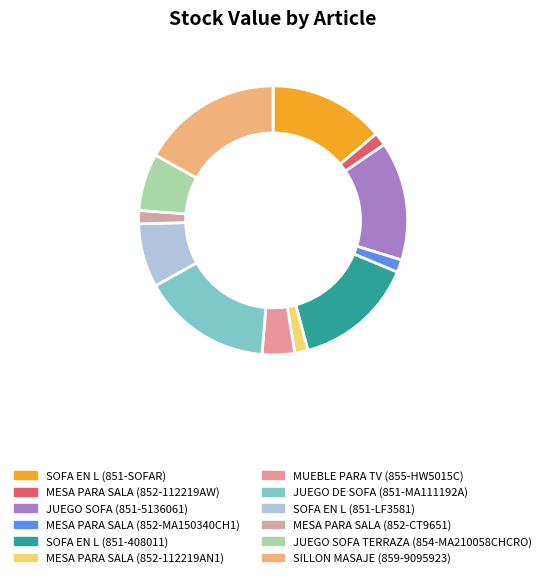

Rank the categories by value from highest to lowest.

SILLON MASAJE (859-9095923), JUEGO DE SOFA (851-MA111192A), SOFA EN L (851-408011), JUEGO SOFA (851-5136061), SOFA EN L (851-SOFAR), SOFA EN L (851-LF3581), JUEGO SOFA TERRAZA (854-MA210058CHCRO), MUEBLE PARA TV (855-HW5015C), MESA PARA SALA (852-112219AW), MESA PARA SALA (852-112219AN1), MESA PARA SALA (852-CT9651), MESA PARA SALA (852-MA150340CH1)